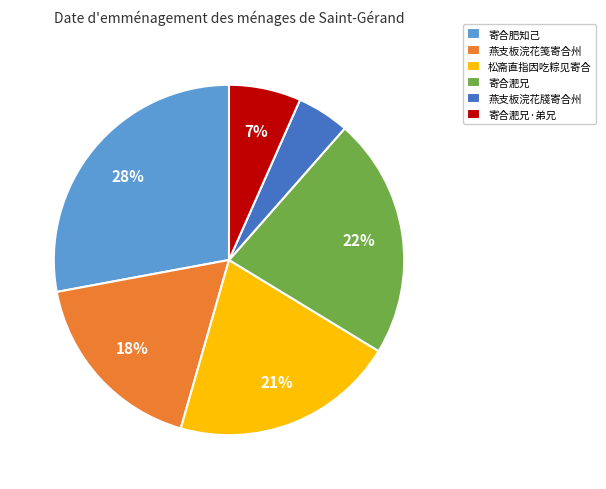

To the nearest percent, what is the difference between the largest and smallest slice percentages?

23%